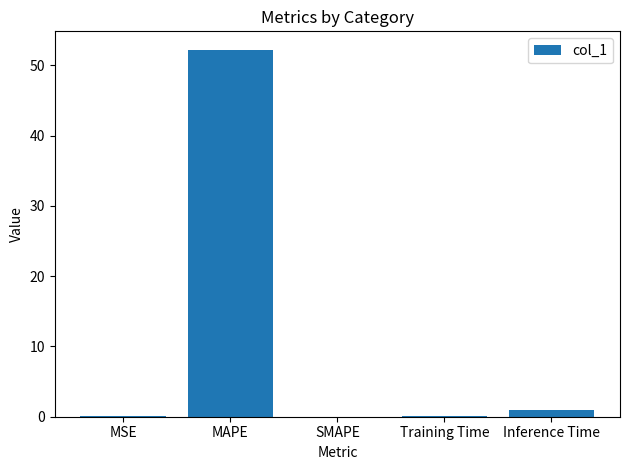

The value at MAPE is 75.5. True or false?

False